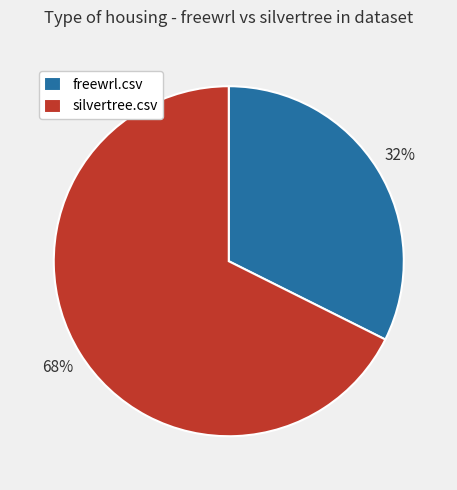

Do silvertree.csv and freewrl.csv together represent more than half of the pie?

Yes